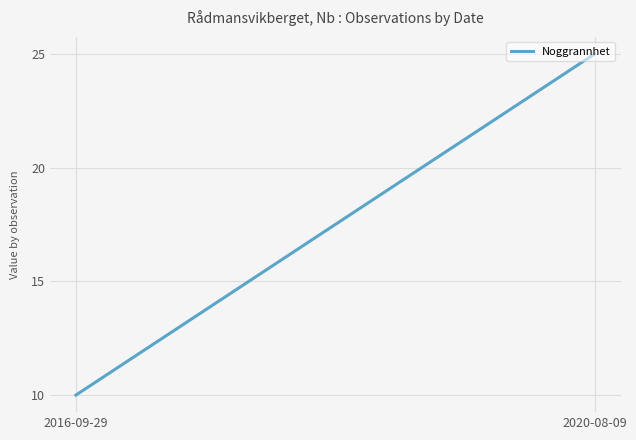

At which label is the value closest to 17?

2016-09-29